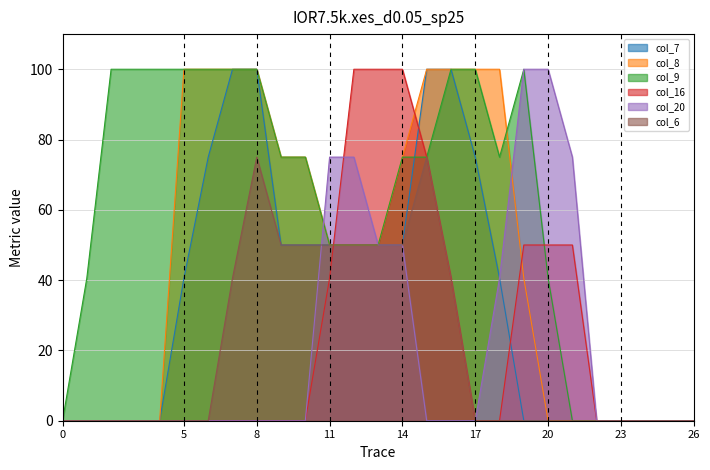

True or false: col_16 has a value of 53.5 at 3.

False